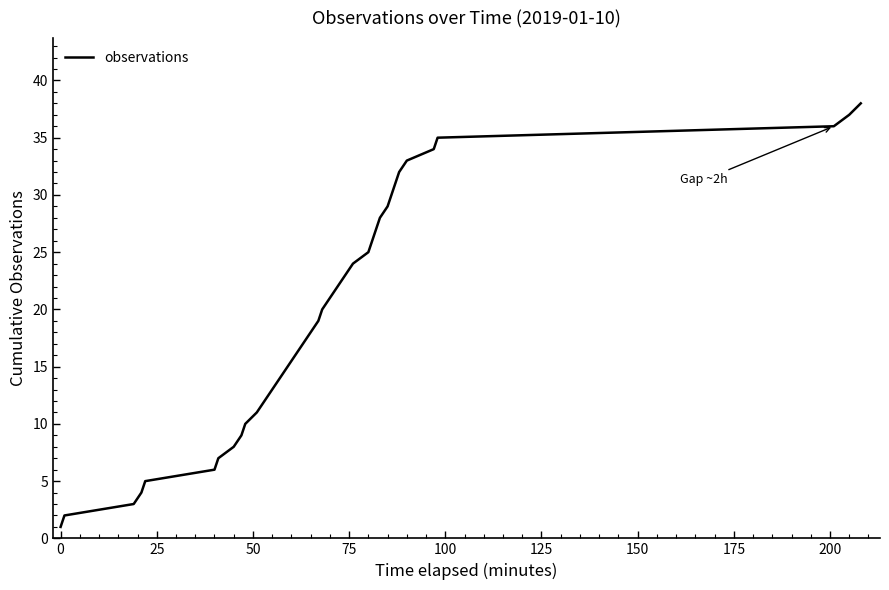

What is the smallest value displayed?

1